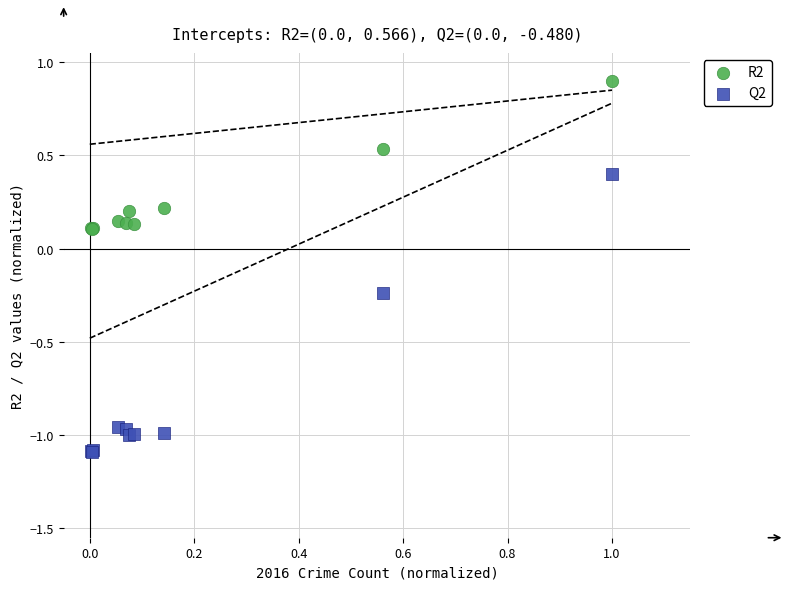

What is the X range (max minus min) for the scatter plot?

1.0